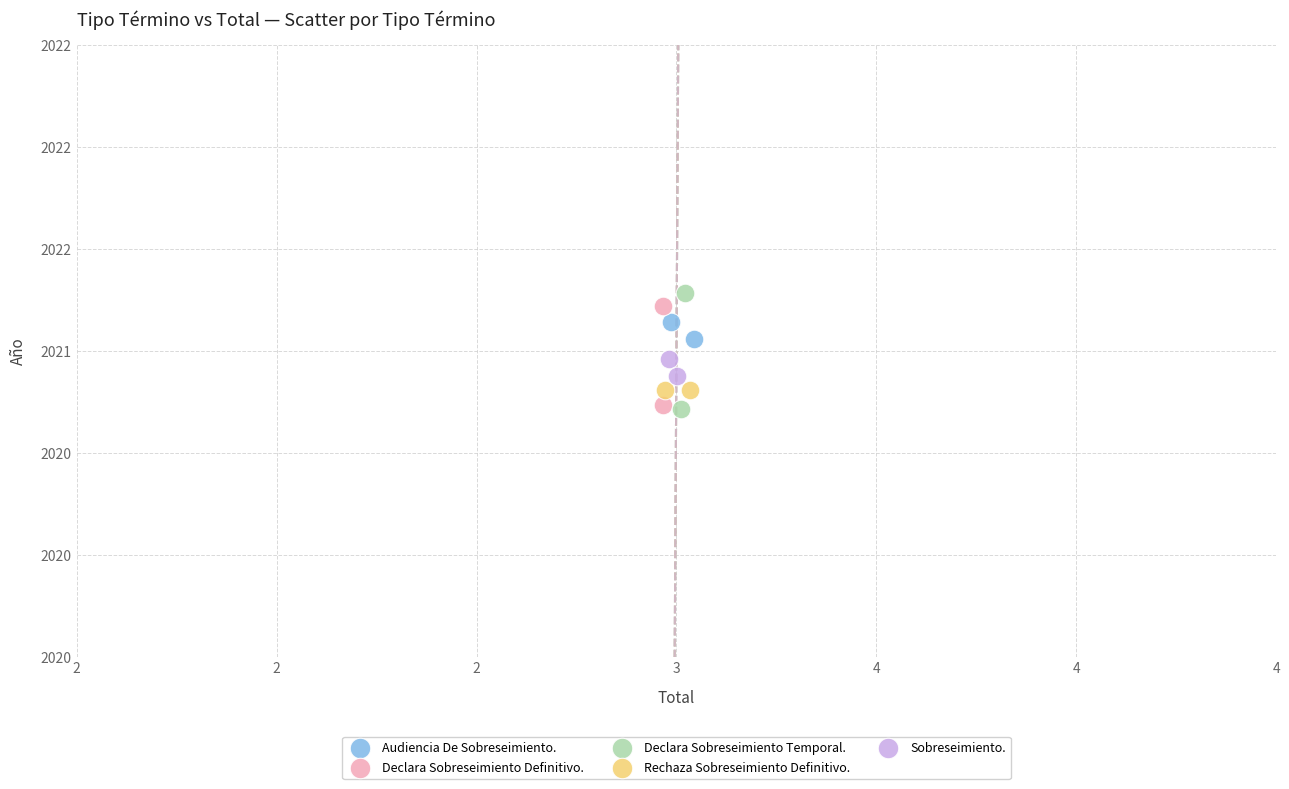

What are all the series names shown in the legend?

Audiencia De Sobreseimiento., Declara Sobreseimiento Definitivo., Declara Sobreseimiento Temporal., Rechaza Sobreseimiento Definitivo., Sobreseimiento.